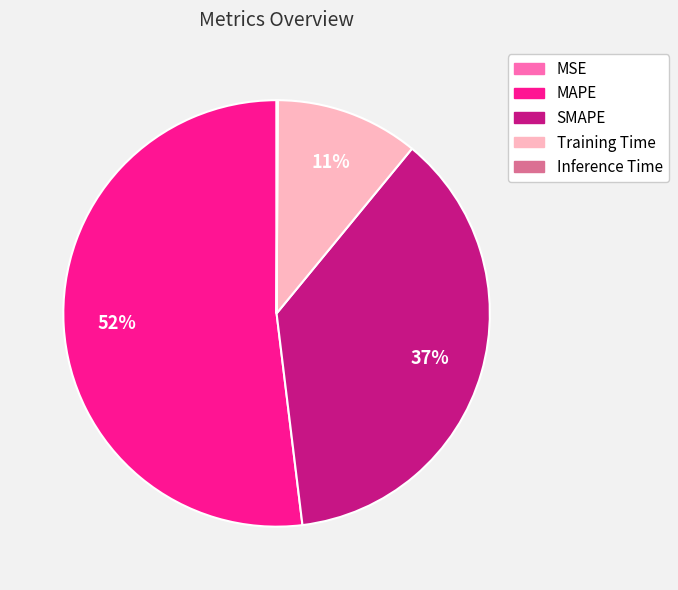

Between Training Time and SMAPE, which is larger?

SMAPE